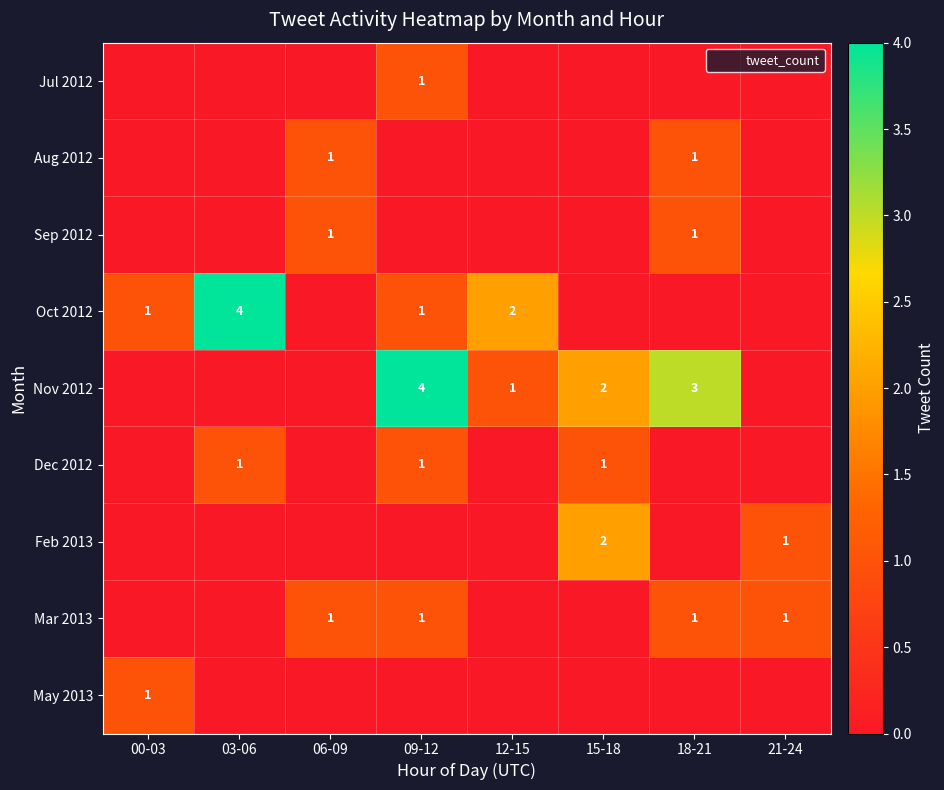

The Nov 2012 series shows 3 at 18-21. True or false?

True